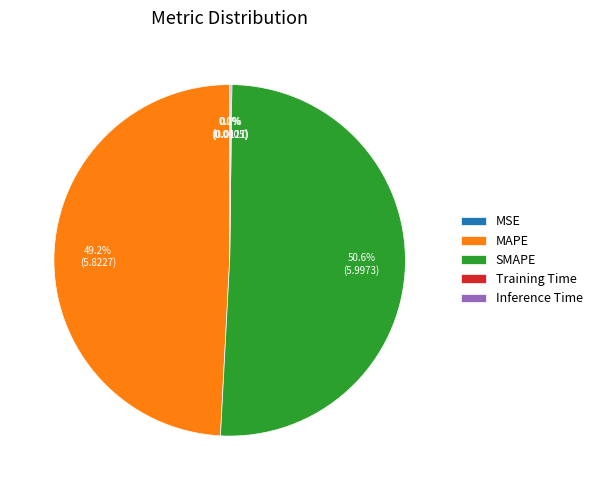

What is the largest slice in the pie chart?

SMAPE